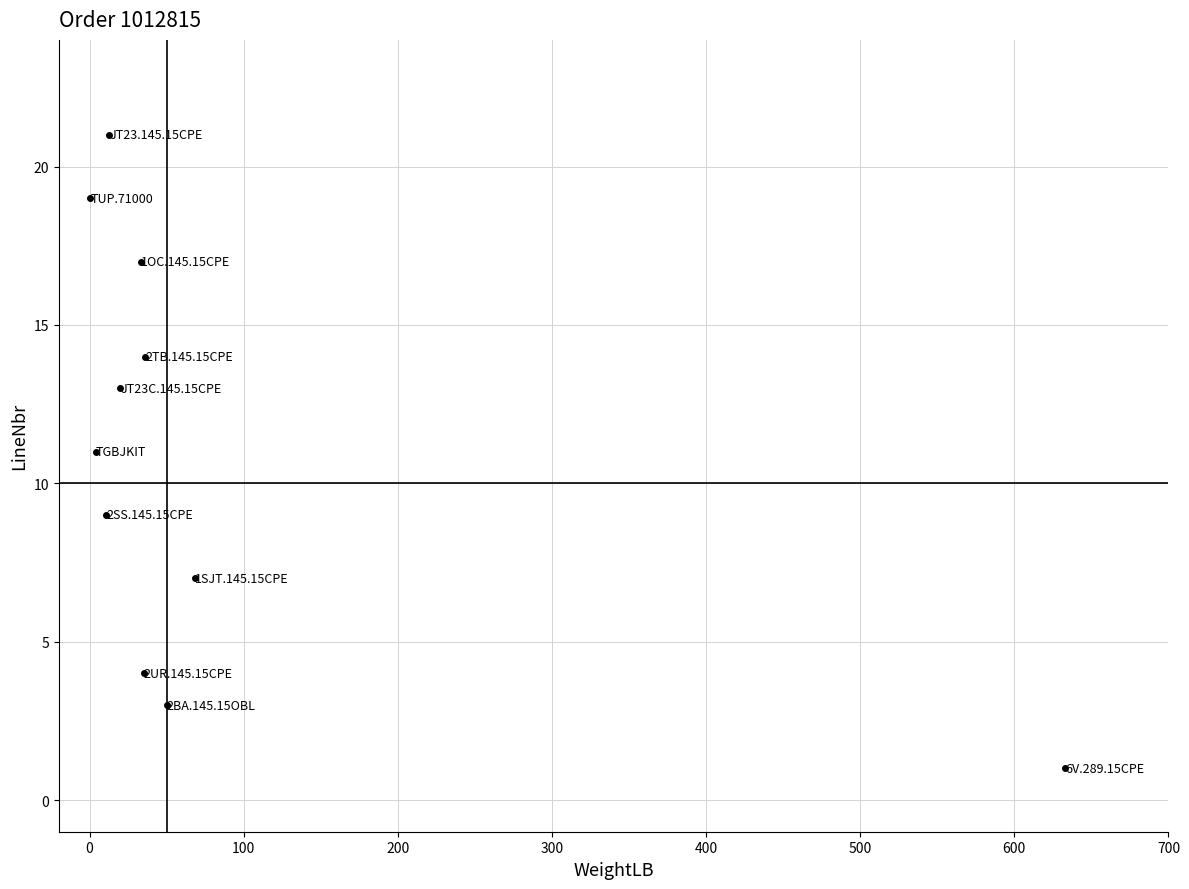

What is the average Y value?

11